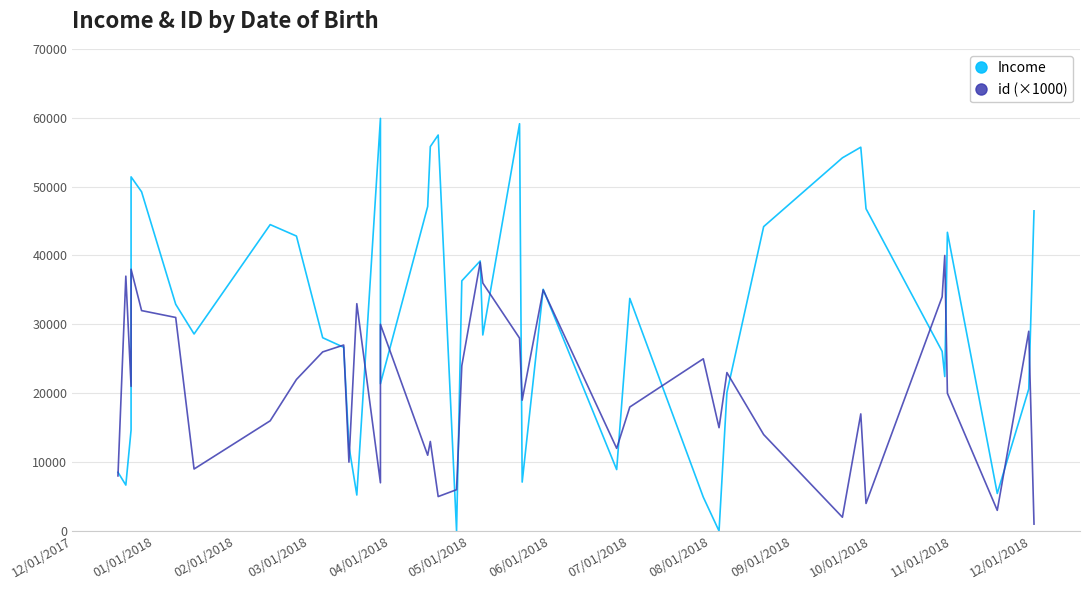

The Income series shows 98348 at 22. True or false?

False